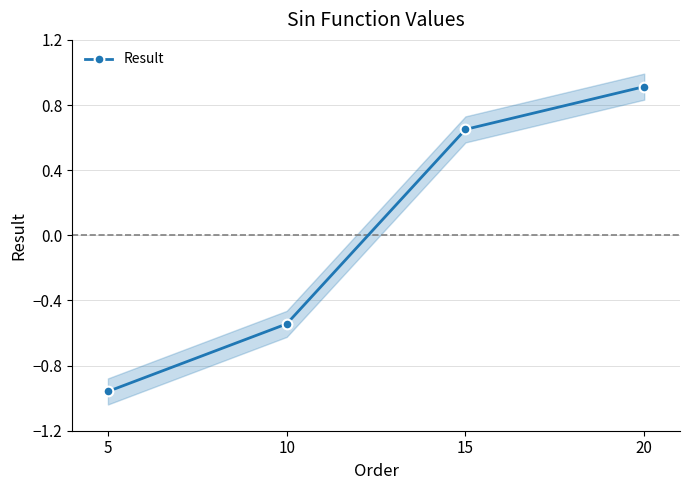

What is the value of the 2nd point from the left?

-0.5